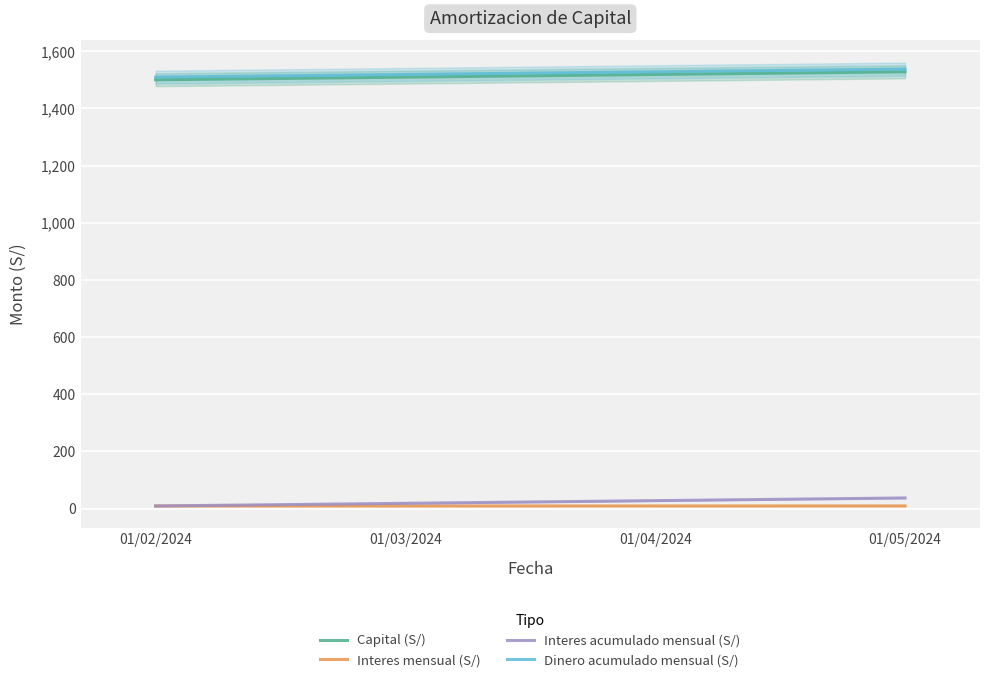

Count the number of categories in the chart.

4